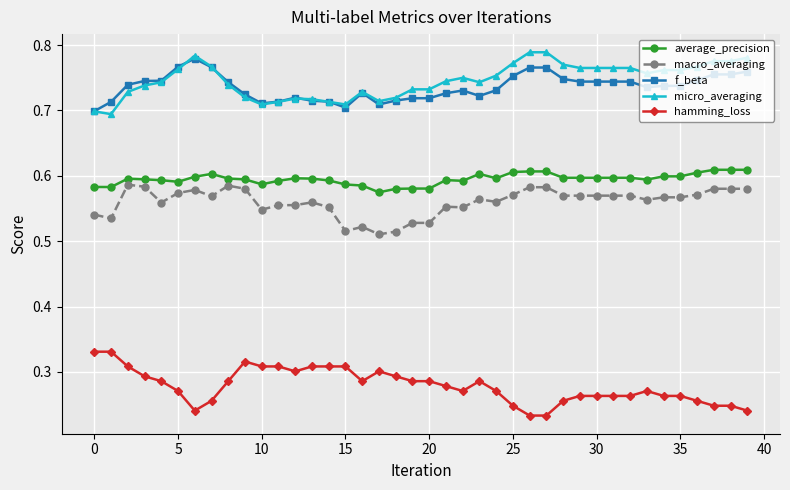

What are all the series names shown in the legend?

average_precision, macro_averaging, f_beta, micro_averaging, hamming_loss